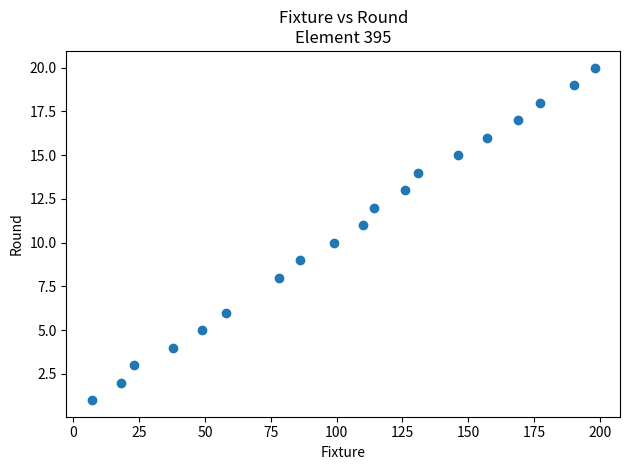

What is the range of Y values (max minus min)?

19